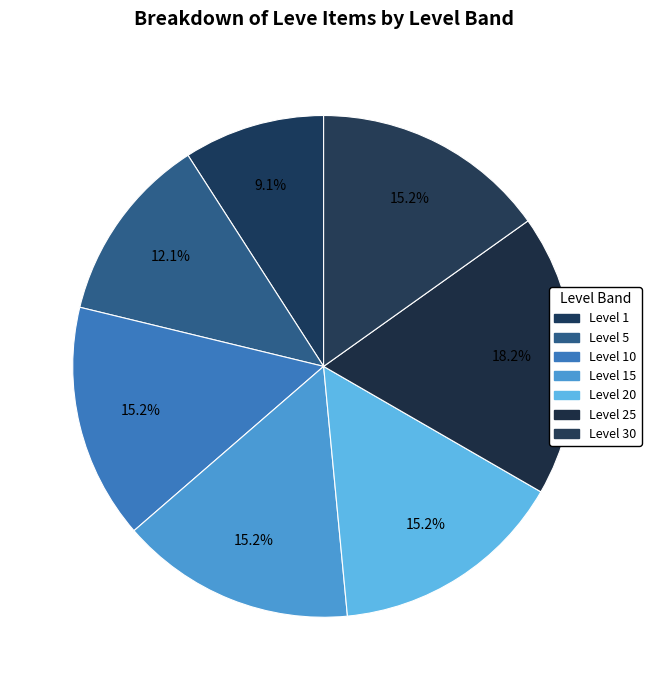

Does any single category account for the majority?

No